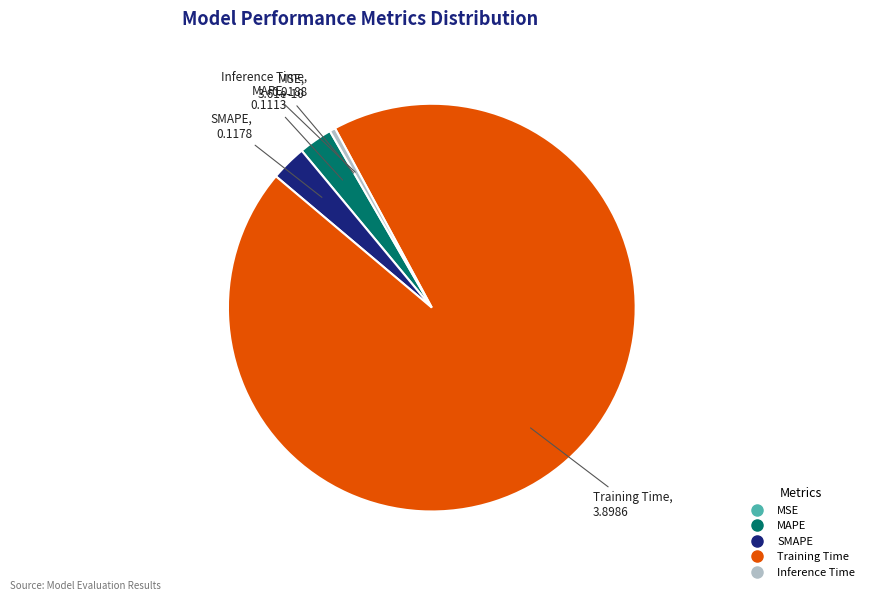

Does any single category account for the majority?

Yes